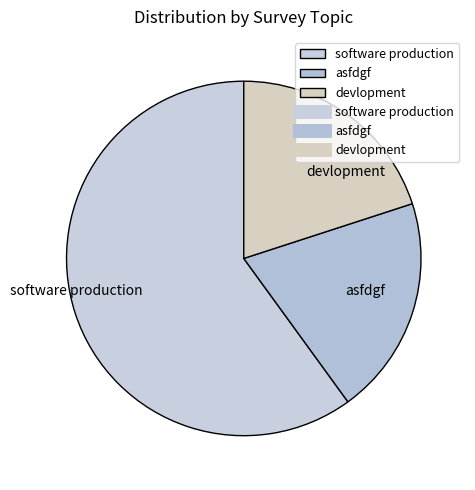

Which has a higher value, devlopment or software production?

software production